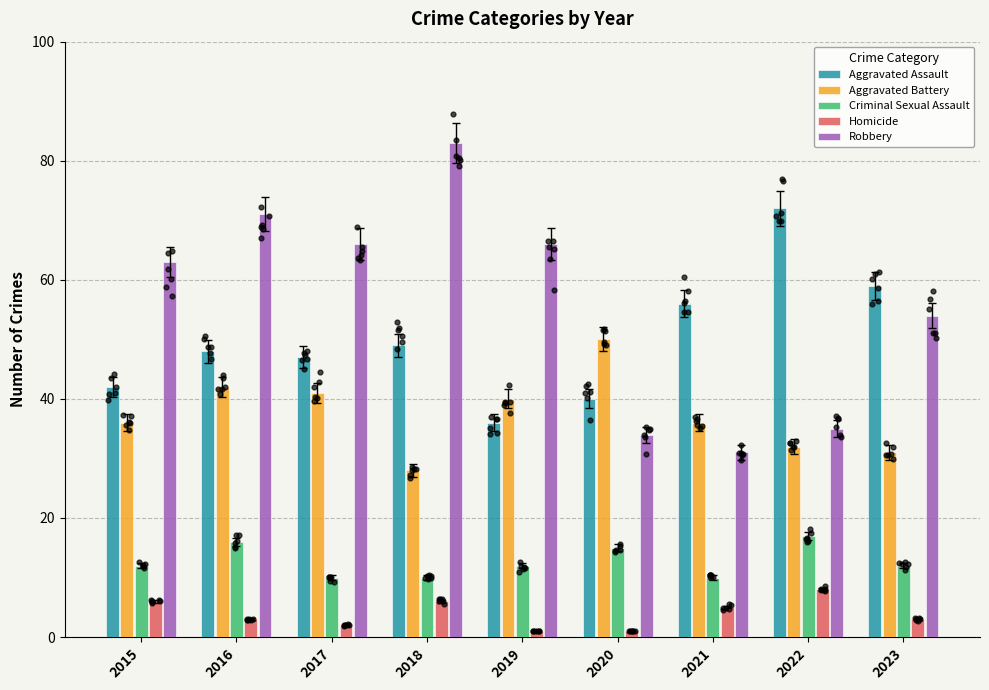

What is the total value across all series at 2021?

138